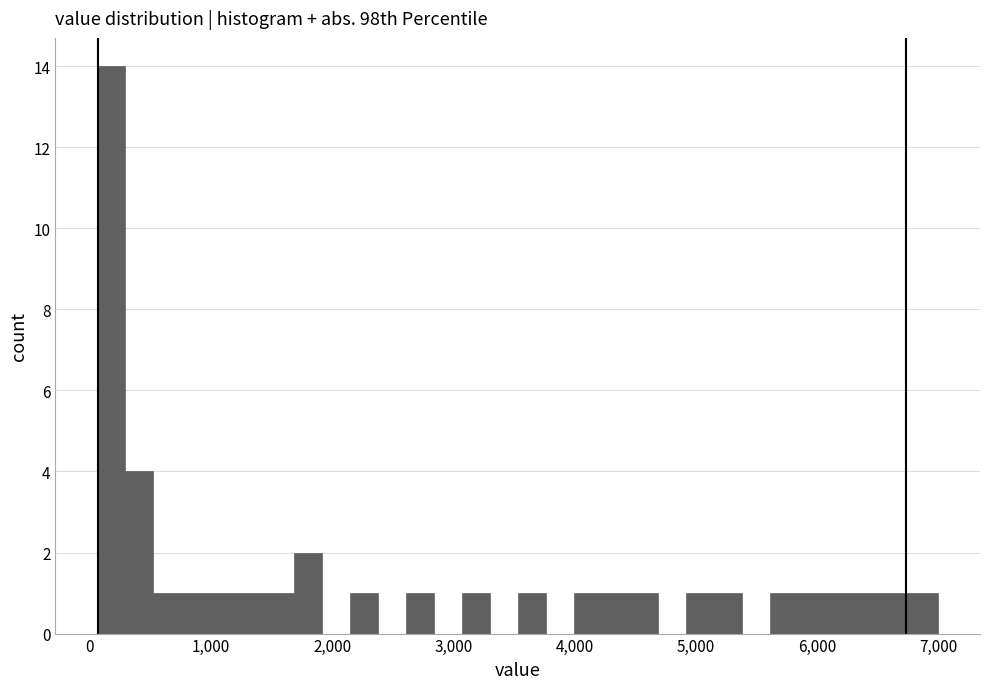

Around what value on the x-axis is the tallest bar? Give the approximate position of its centre, as read against the axis.

200